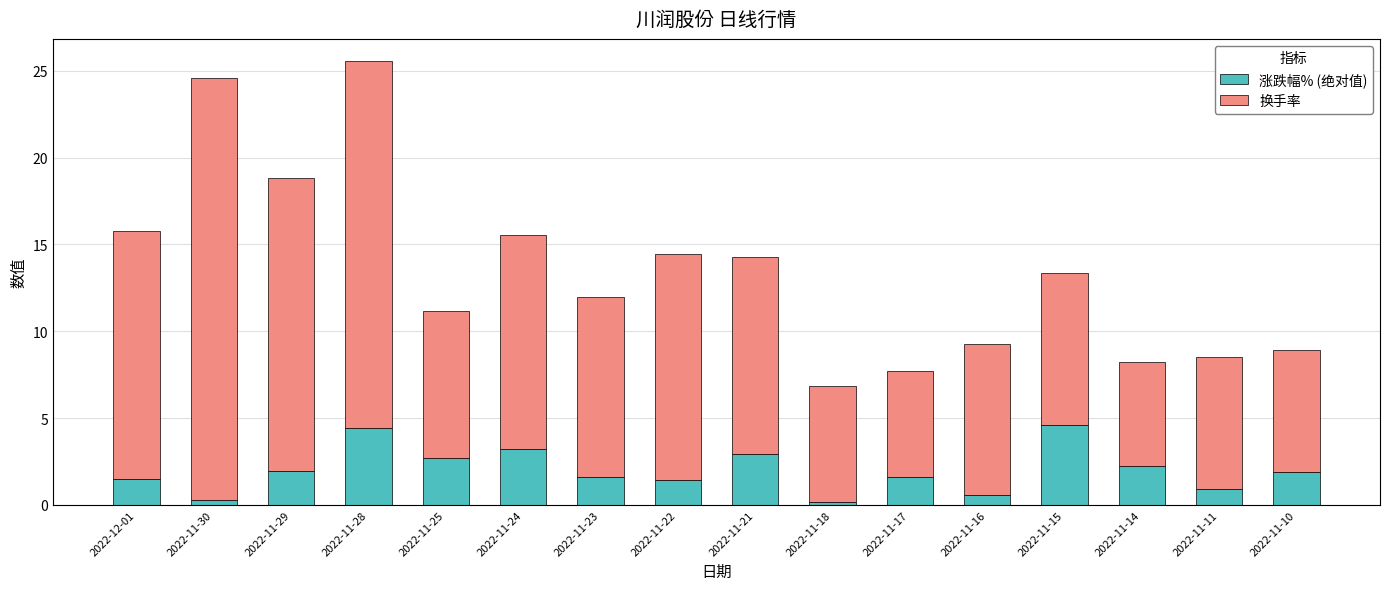

Is it true that 涨跌幅% (绝对值) equals 2.0 at 2022-11-29?

True